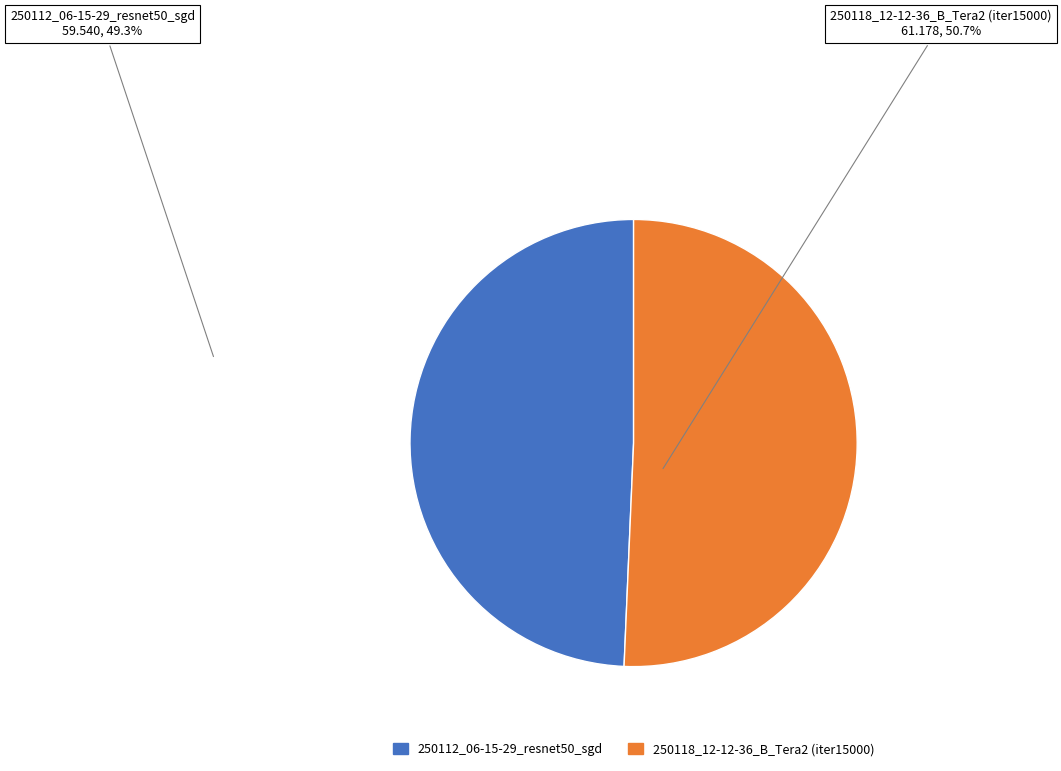

Is it true that 250118_12-12-36_B_Tera2 (iter15000) is 51% of the pie?

True